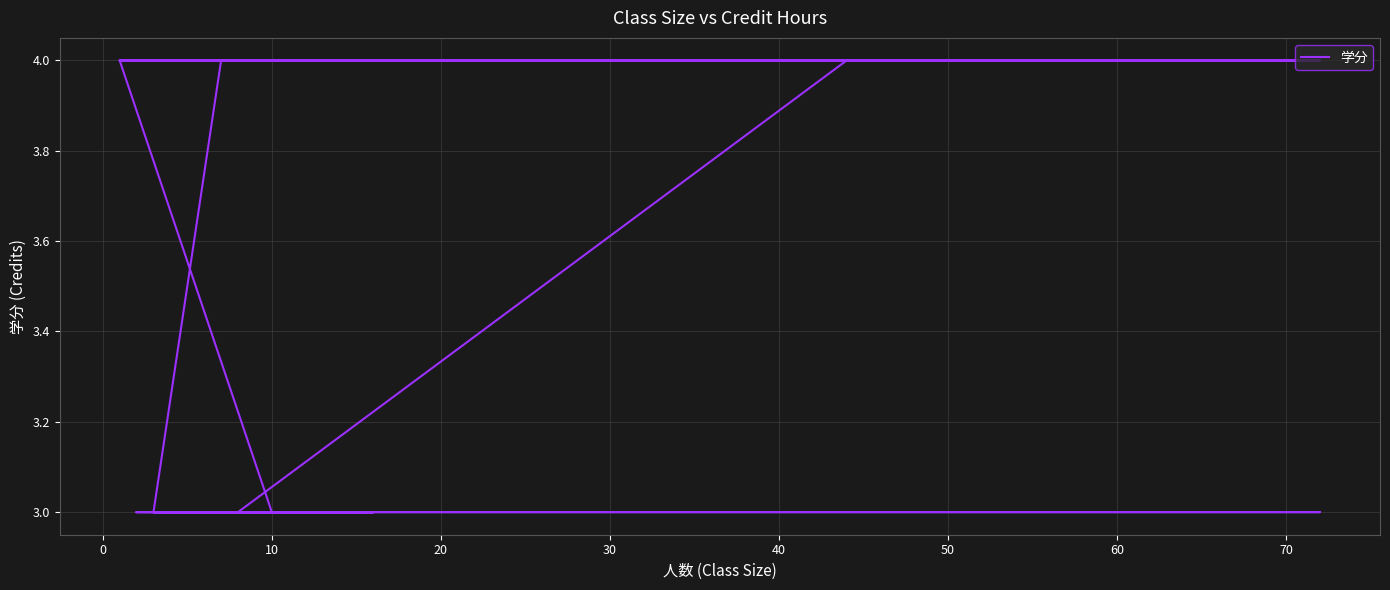

True or false: the data has more than 0 interior local peaks.

False